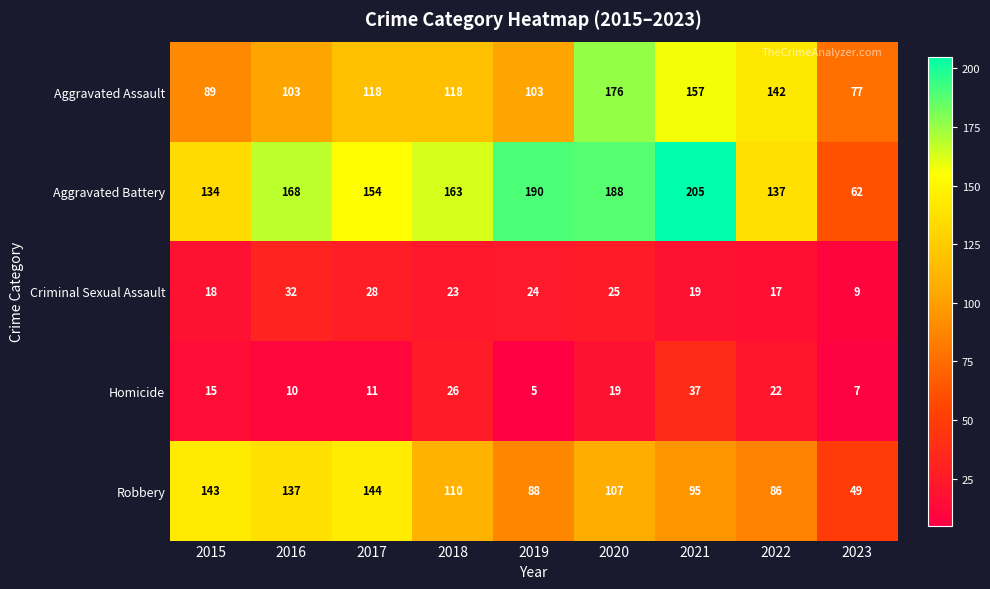

Count the number of data series in this chart.

5